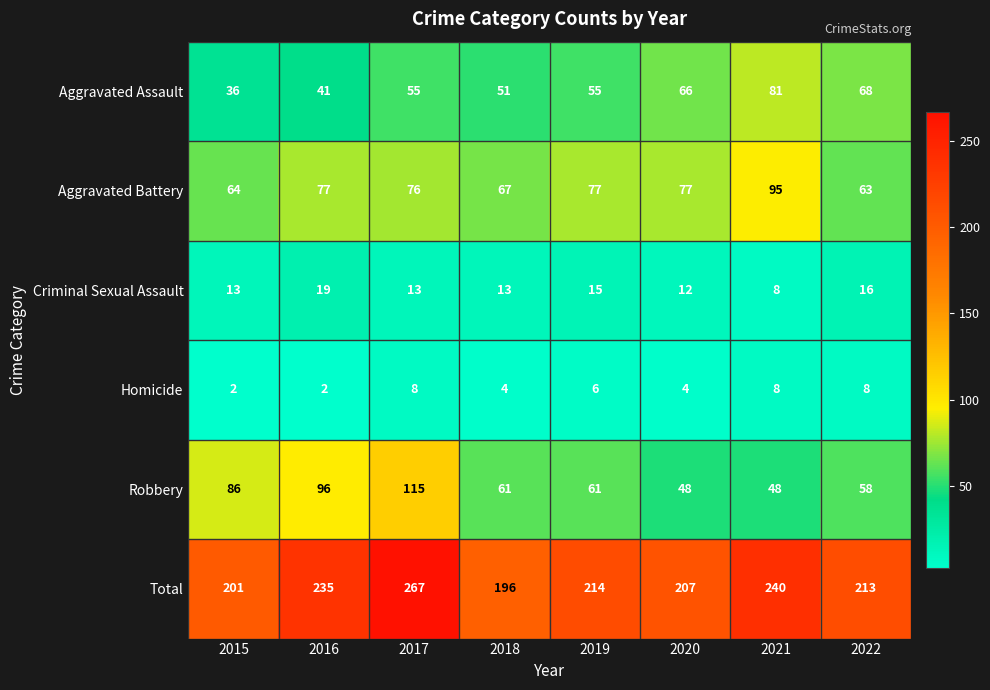

At how many categories does at least one series exceed 249?

1